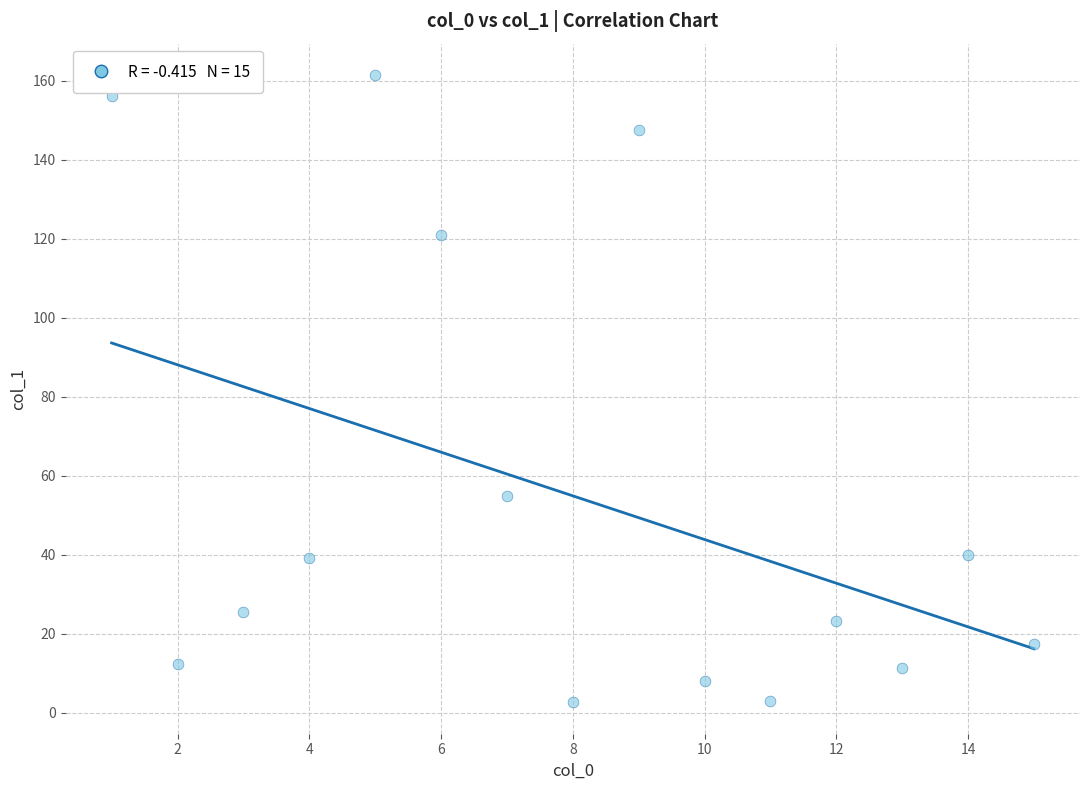

What is the range of Y values (max minus min)?

158.9